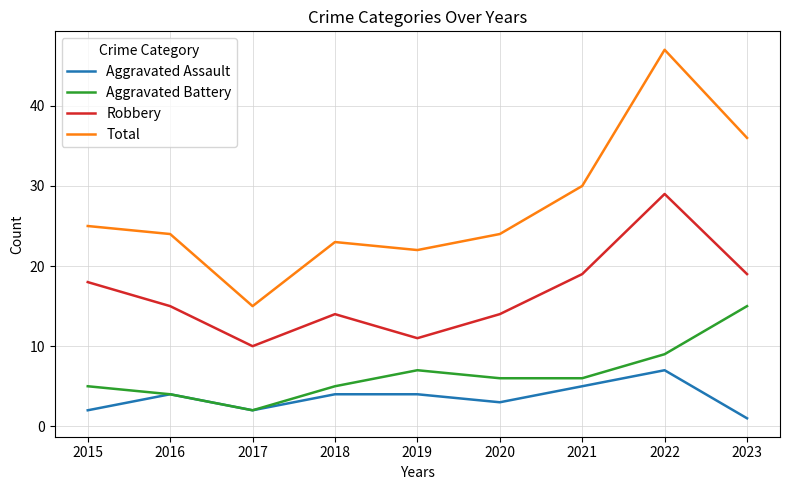

Which series has the widest spread of values?

Total